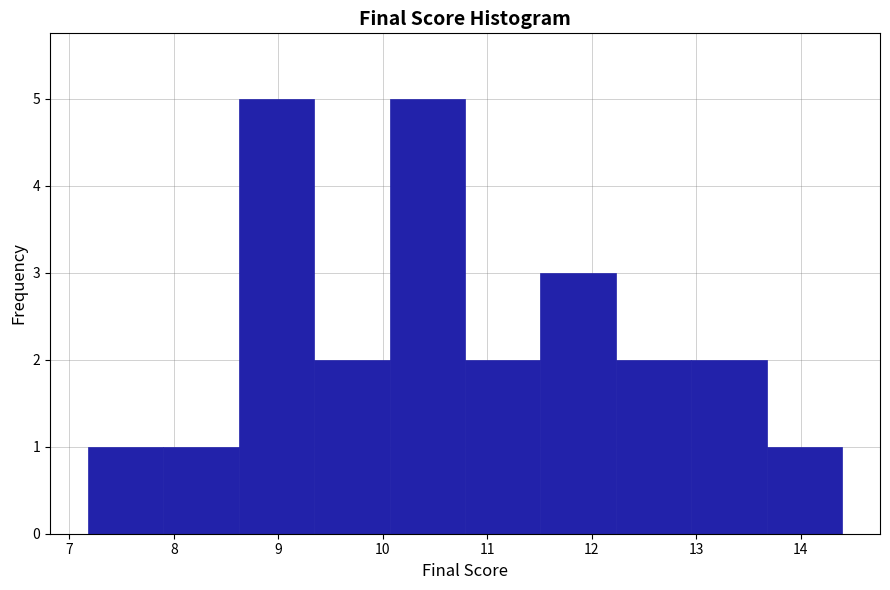

Reading left to right, list every bar in this chart as the range it spans on the x-axis followed by its height. Neither the bar edges nor the heights are printed on the chart, so give them approximately, as read against the axes.

7.2 to 7.9: 1
7.9 to 8.6: 1
8.6 to 9.3: 5
9.3 to 10.1: 2
10.1 to 10.8: 5
10.8 to 11.5: 2
11.5 to 12.2: 3
12.2 to 13.0: 2
13.0 to 13.7: 2
13.7 to 14.4: 1